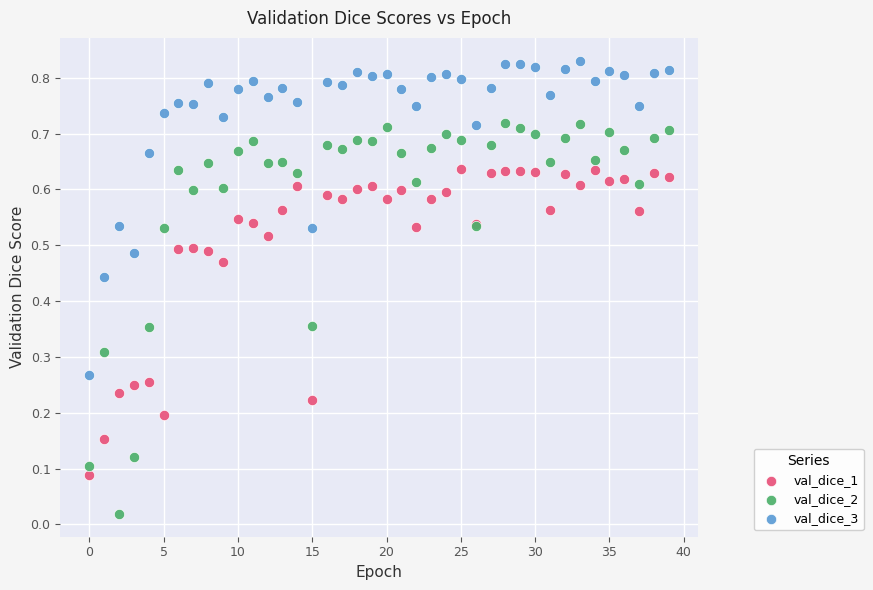

Which series has the widest spread of Y values?

val_dice_2